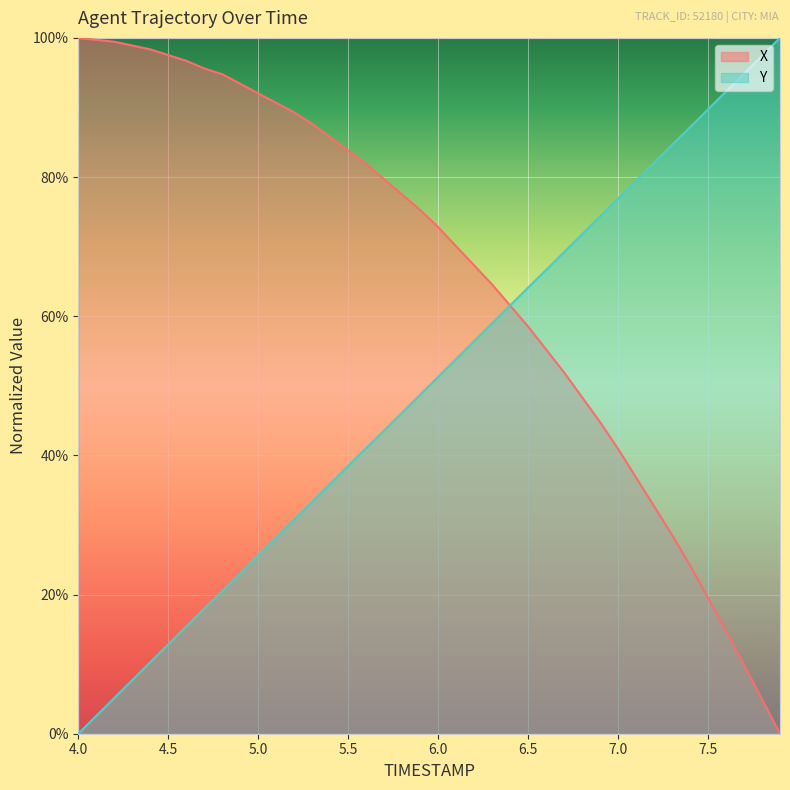

What is the maximum value for Y?

100.0